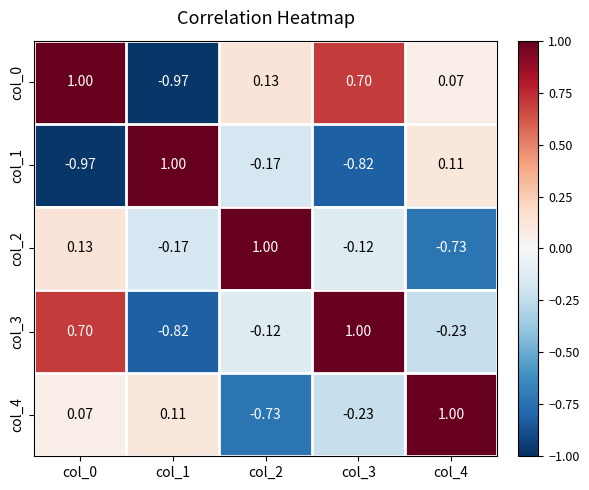

Count the number of categories in the chart.

5